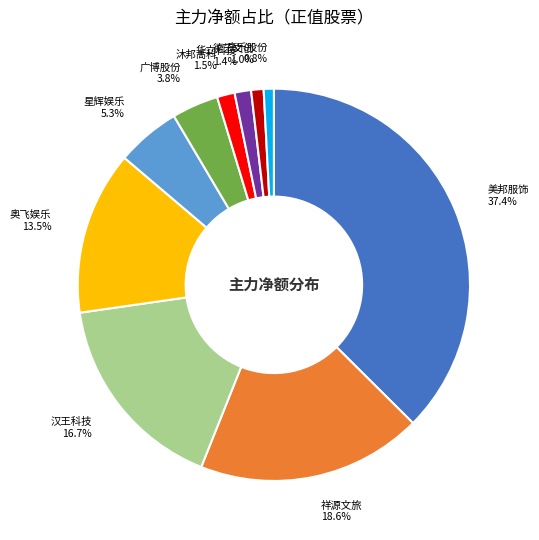

Does 高乐股份 represent more than half of the total?

No